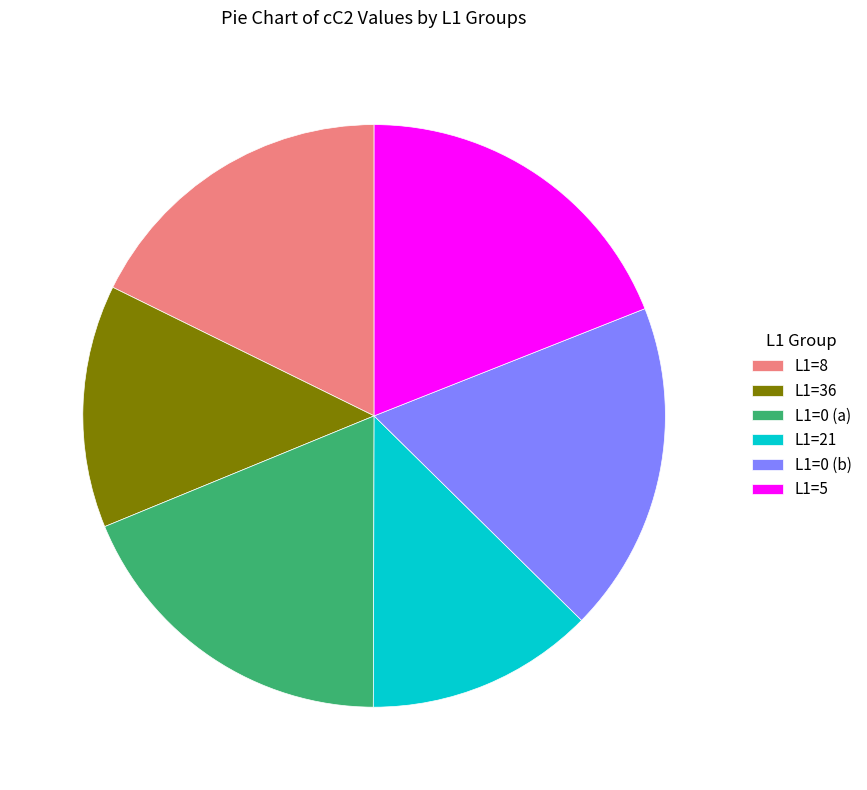

Count the number of slices in the pie.

6